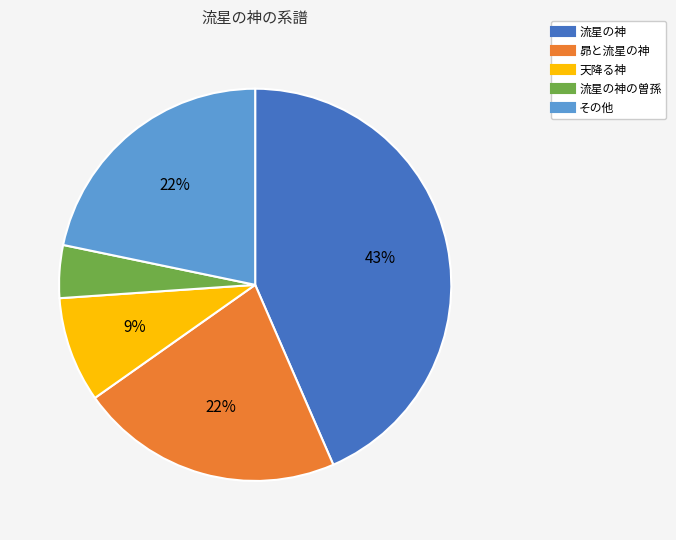

Does any single category account for the majority?

No